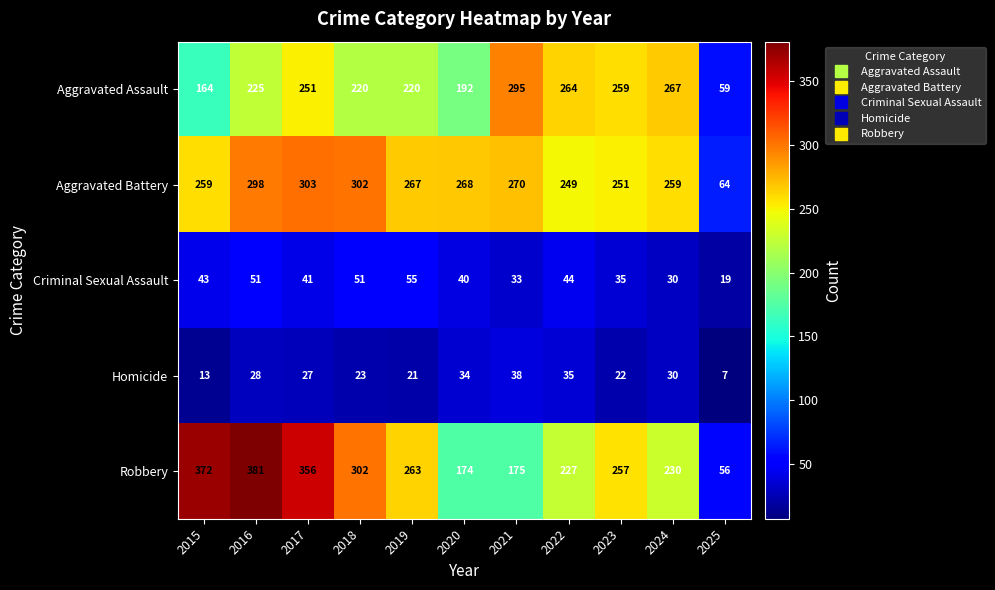

Between 2021 and 2024, which series saw the biggest shift?

Robbery